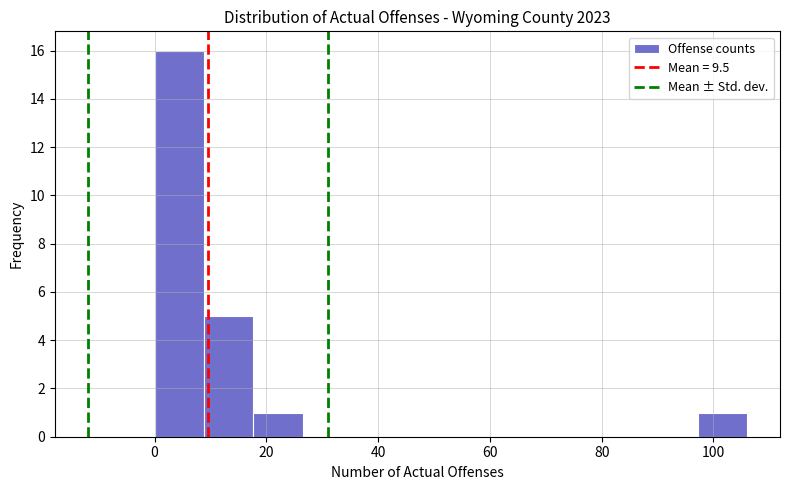

Reading left to right, transcribe this chart: for each bar, give the range it covers on the x-axis and its height. Neither the bar edges nor the heights are printed on the chart, so give them approximately, as read against the axes.

0 to 8: 16
8 to 18: 5
18 to 26: 1
26 to 36: 0
36 to 44: 0
44 to 54: 0
54 to 62: 0
62 to 70: 0
70 to 80: 0
80 to 88: 0
88 to 98: 0
98 to 106: 1